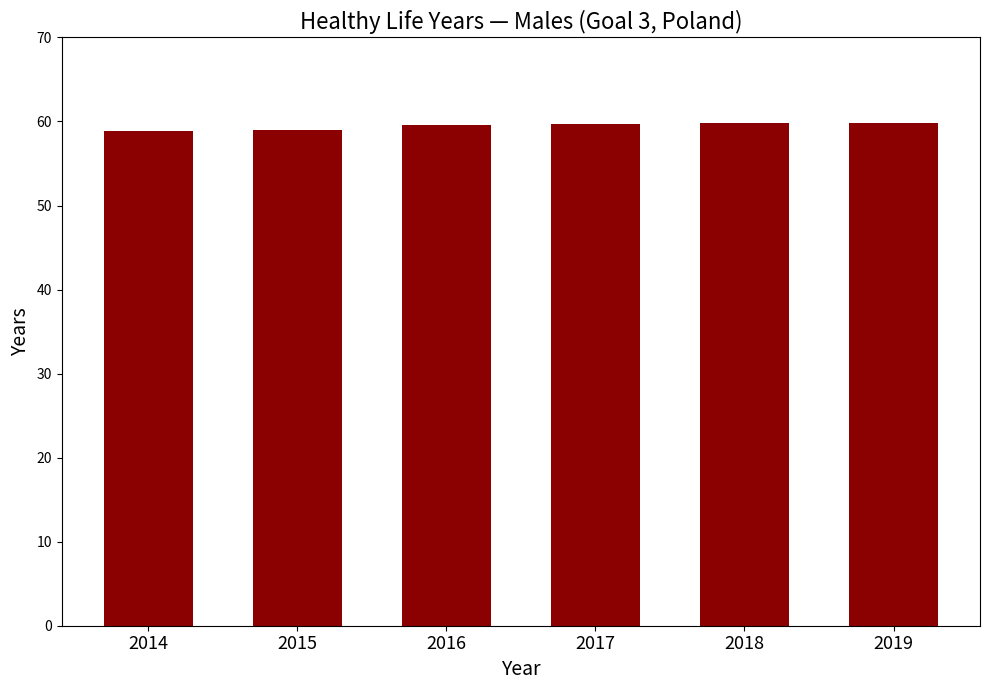

What is the difference between the values at 2015 and 2014?

0.1